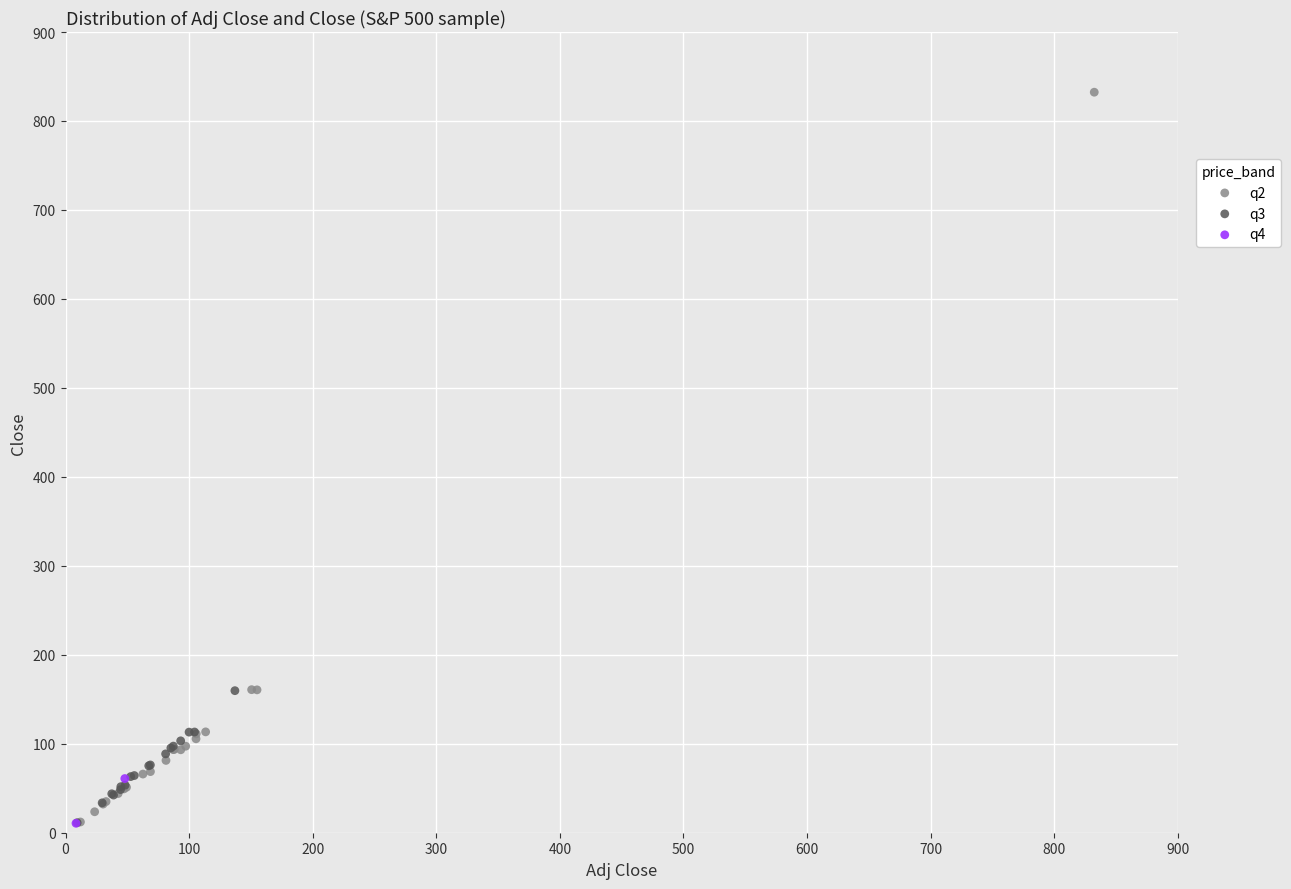

What are all the series names shown in the legend?

q2, q3, q4